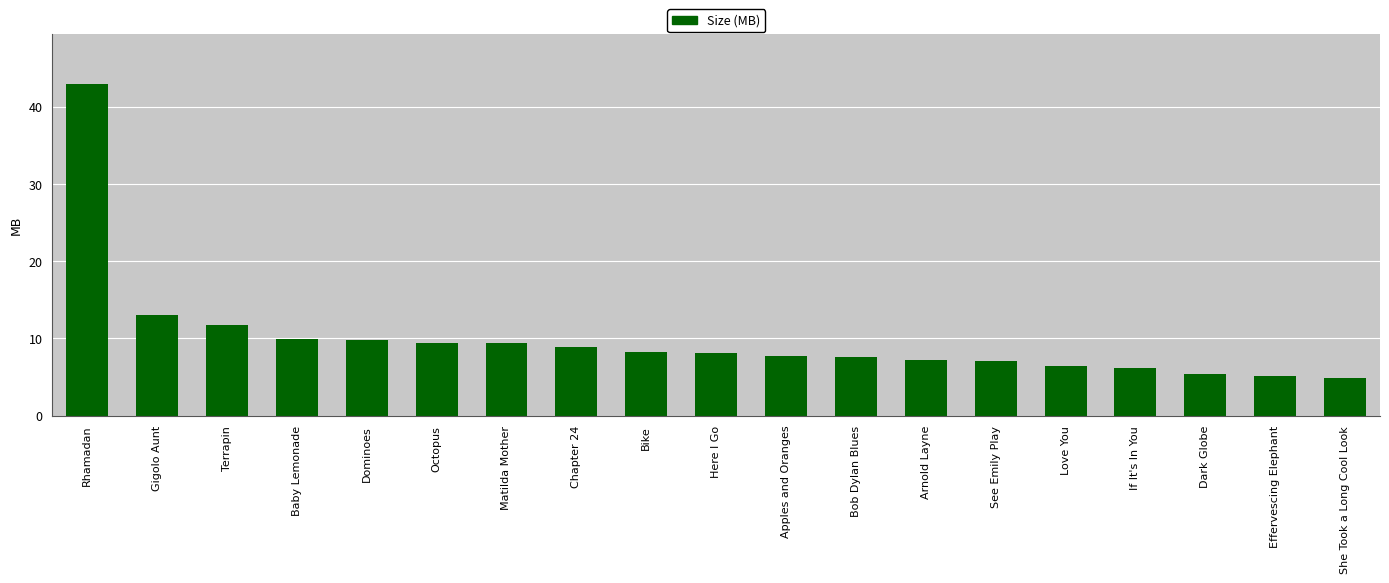

What is the sum of the values at Baby Lemonade and She Took a Long Cool Look?

14.7